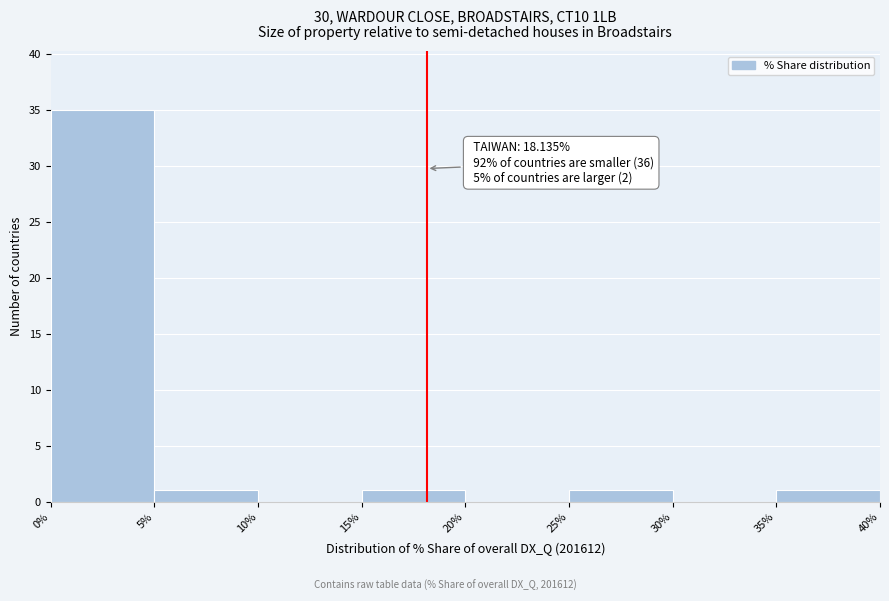

Over which range of the x-axis is the bar tallest?

0% to 5%